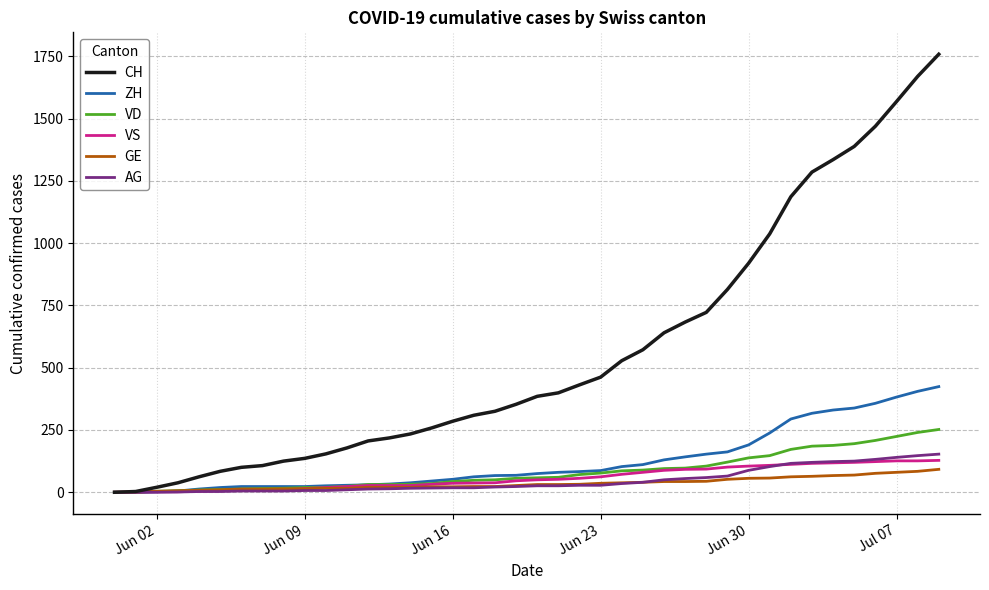

What is the difference between the maximum and minimum values in the VS series?

128